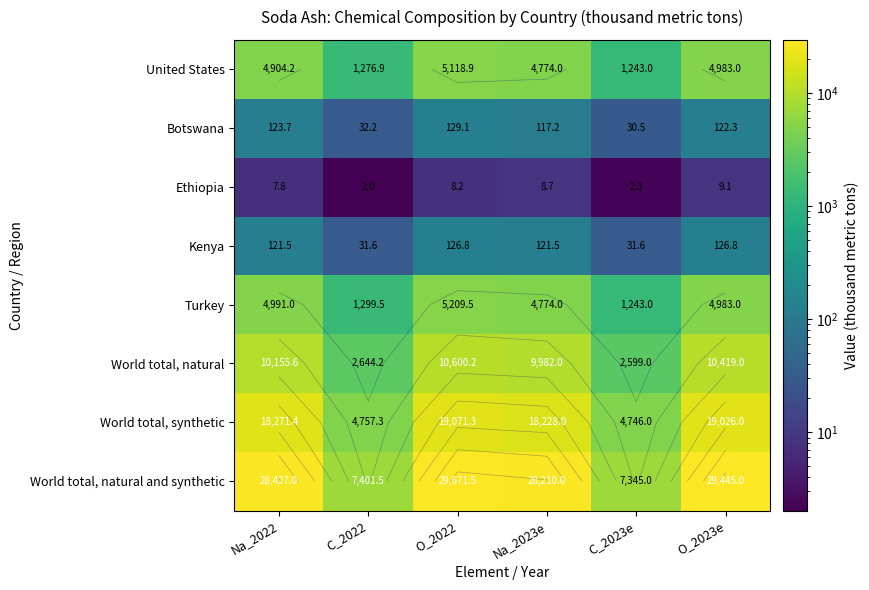

Between C_2023e and O_2022, which is larger?

O_2022